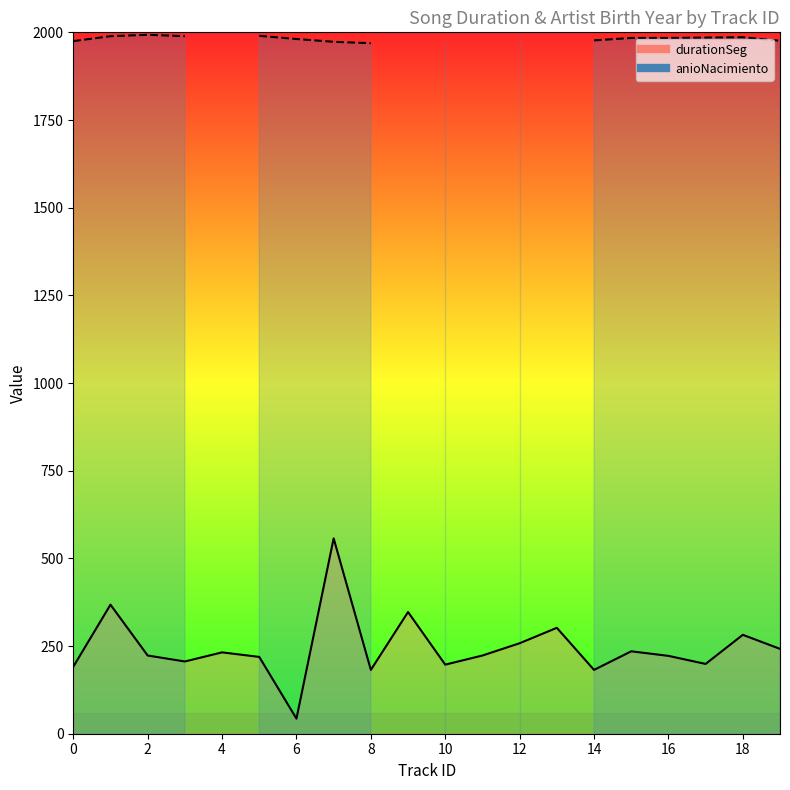

True or false: durationSeg and anioNacimiento cross at least once.

False